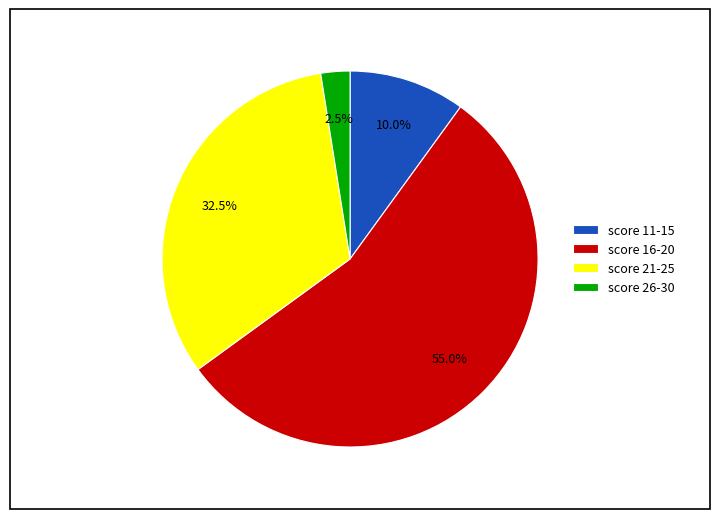

Is score 16-20 the majority of the pie?

Yes